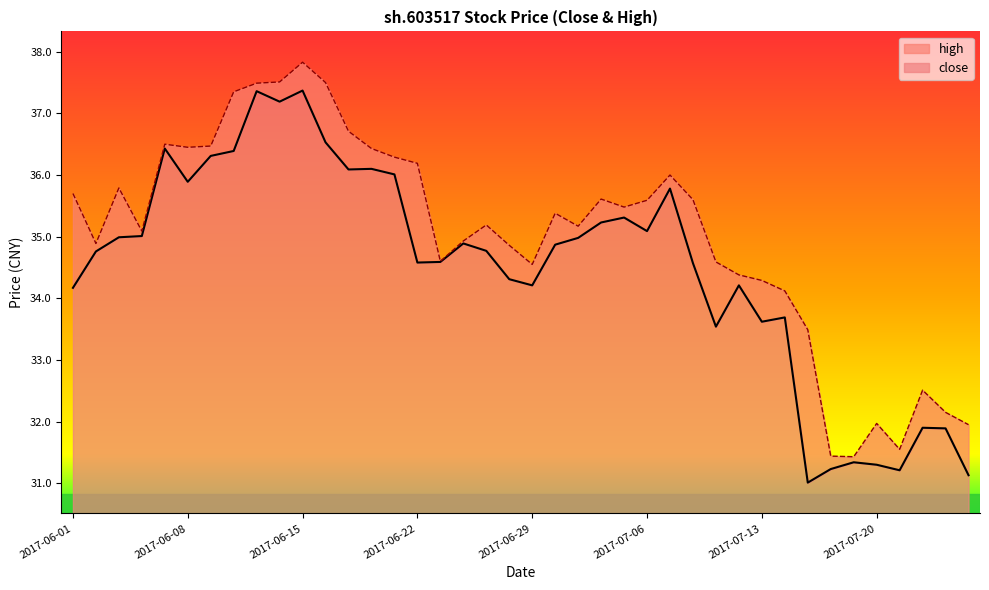

At which category is the sum across all series the highest?

2017-06-15